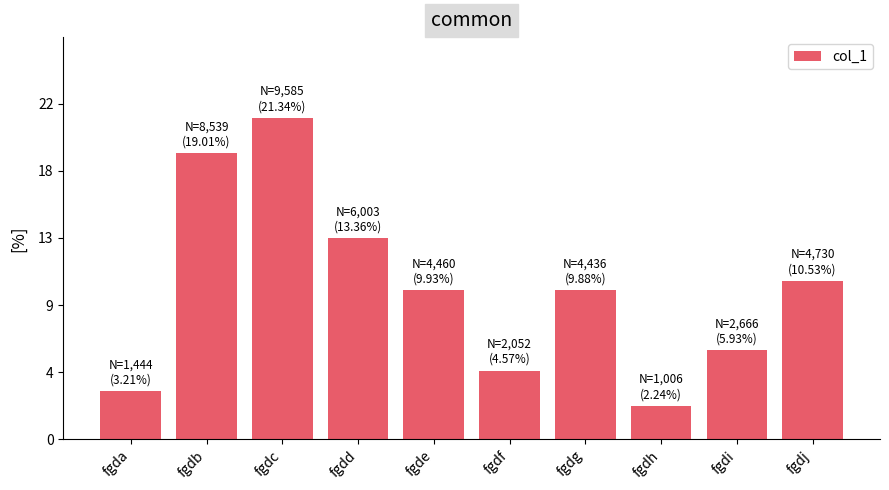

Are the bars grouped side by side (vs. stacked)?

No